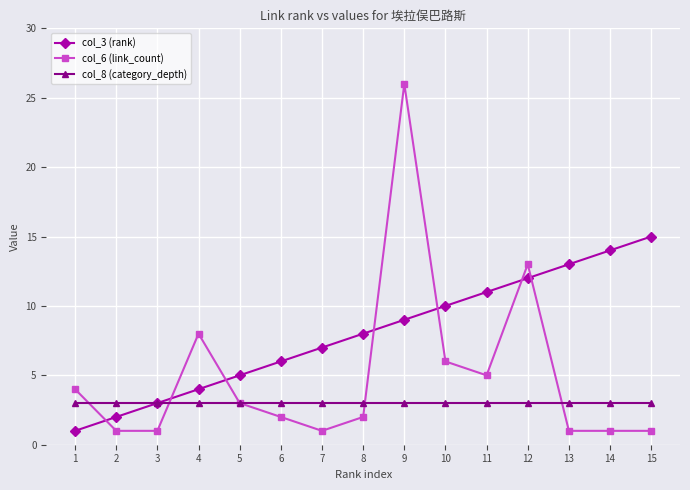

Reading left to right, what are all the values shown in this chart?

col_3 (rank): 1	2	3	4	5	6	7	8	9	10	11	12	13	14	15
col_6 (link_count): 4	1	1	8	3	2	1	2	26	6	5	13	1	1	1
col_8 (category_depth): 3	3	3	3	3	3	3	3	3	3	3	3	3	3	3